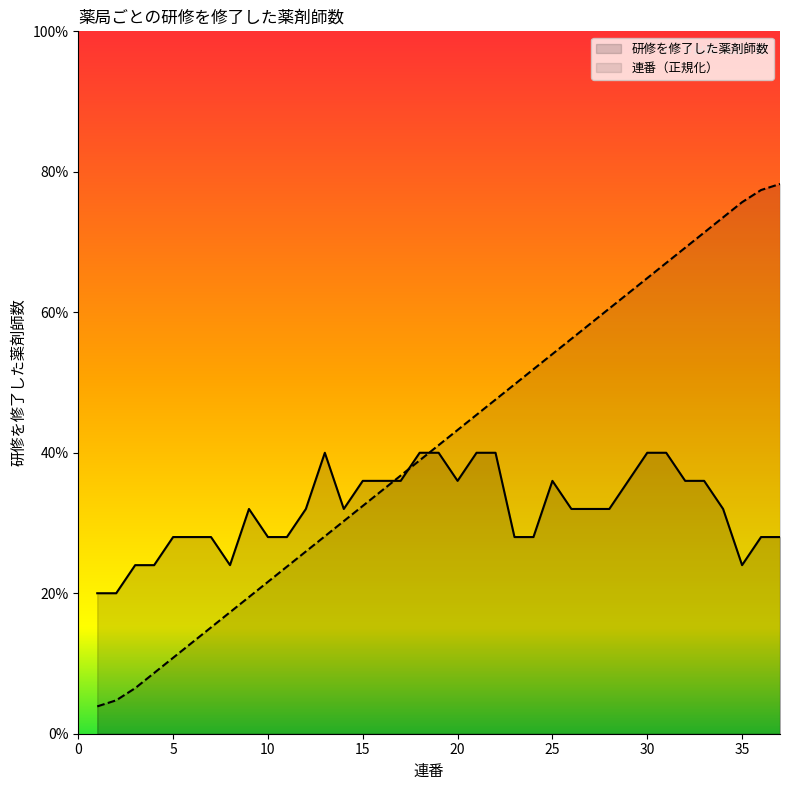

List the labels in order of value, smallest first.

1, 2, 3, 4, 5, 6, 7, 8, 9, 10, 11, 12, 13, 14, 15, 16, 17, 18, 19, 20, 21, 22, 23, 24, 25, 26, 27, 28, 29, 30, 31, 32, 33, 34, 35, 36, 37